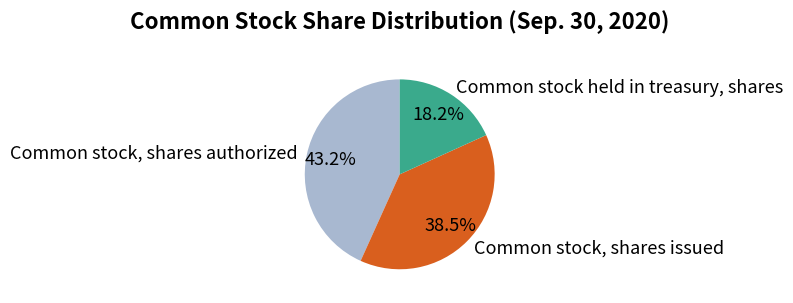

To the nearest percent, what percentage of the pie is Common stock, shares authorized?

43%